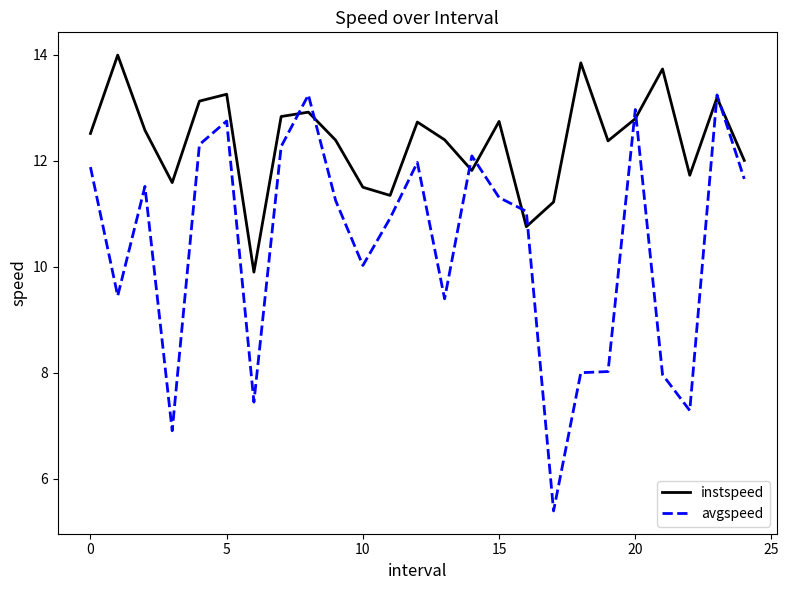

What is the difference between the maximum and second lowest values in the instspeed series?

3.2